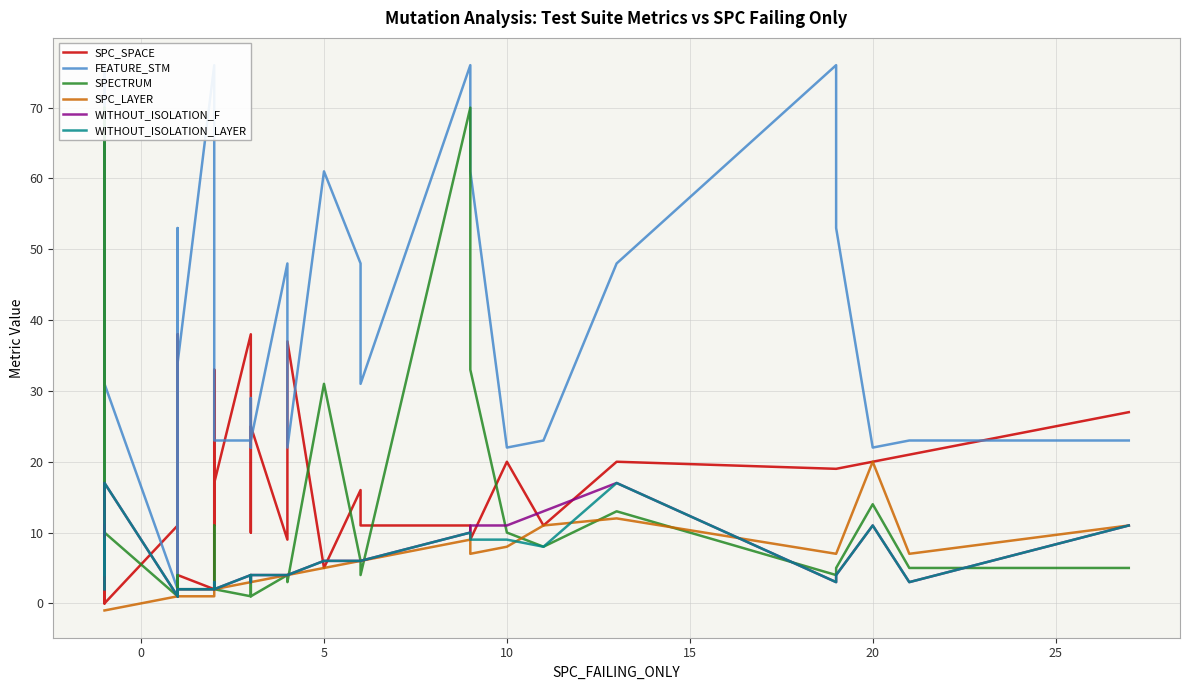

List the series in order of their peak value, highest first.

FEATURE_STM, SPECTRUM, SPC_SPACE, SPC_LAYER, WITHOUT_ISOLATION_F, WITHOUT_ISOLATION_LAYER